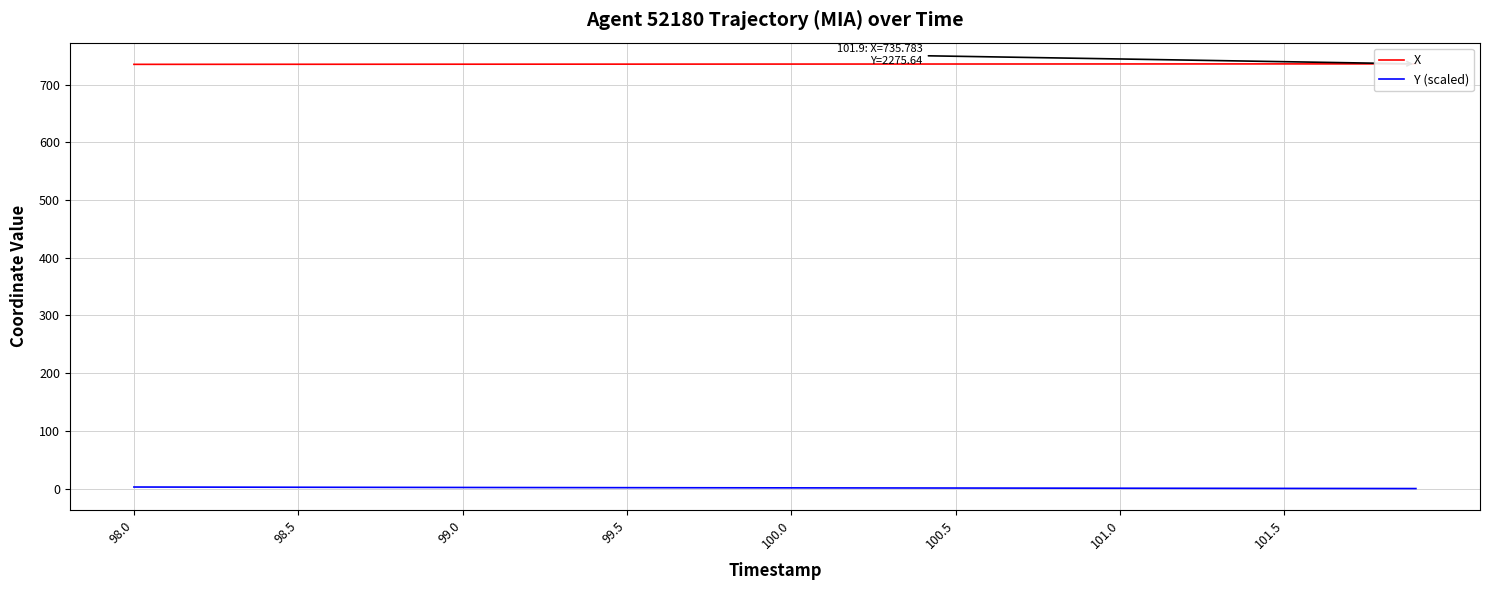

What is the maximum value shown in the chart?

735.8